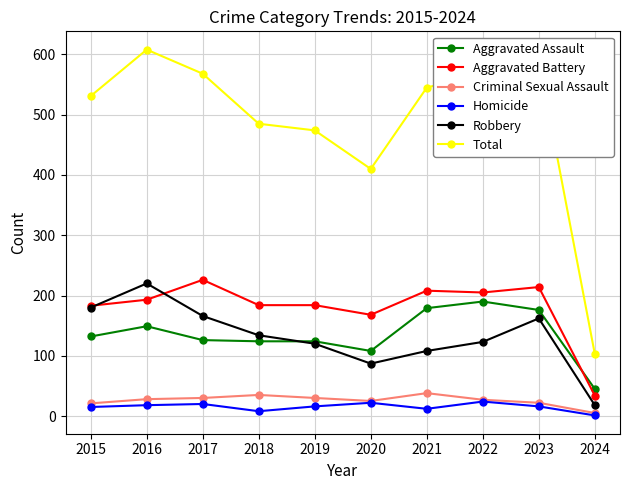

The value of Robbery at 2015 is 180. True or false?

True